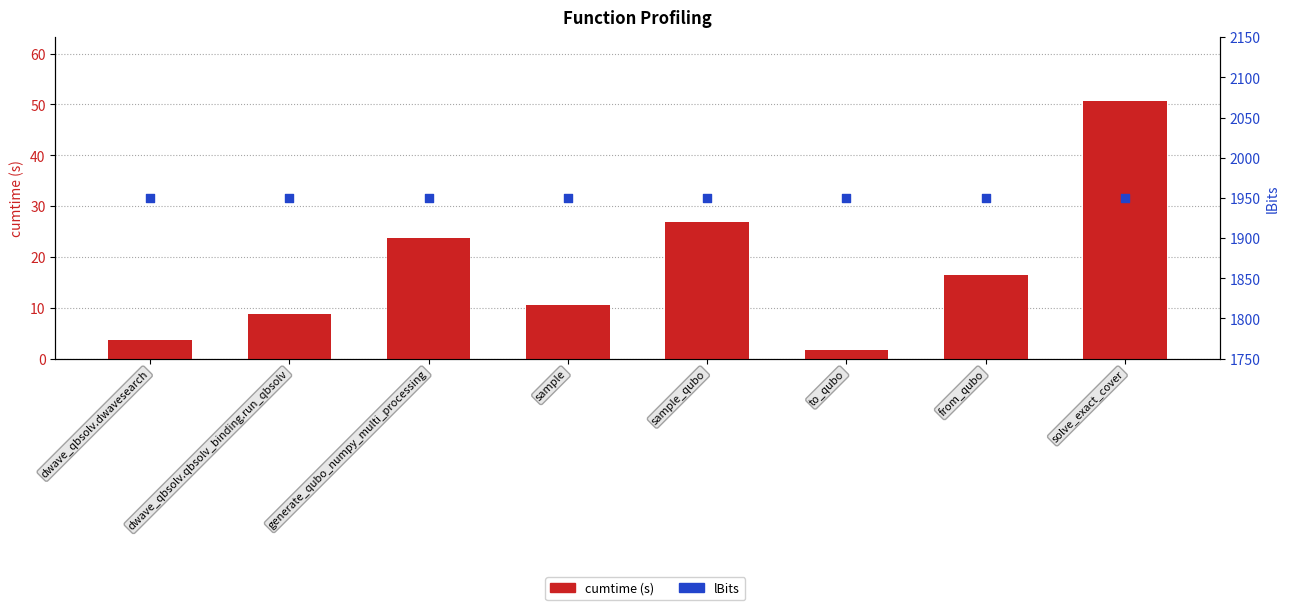

At how many categories does at least one series exceed 1336?

8